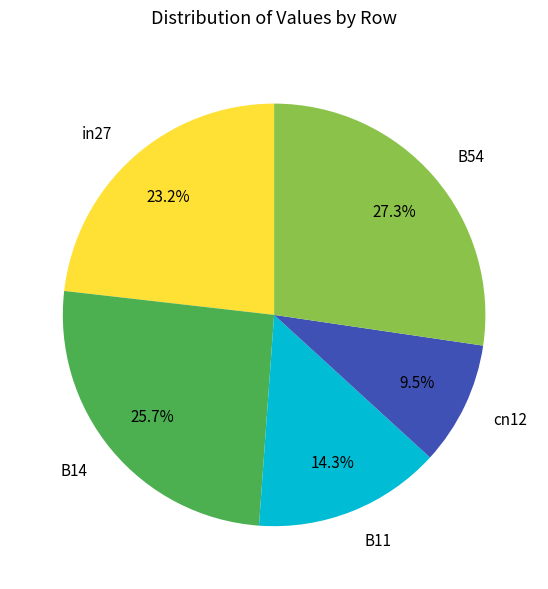

Rank the categories by value from lowest to highest.

cn12, B11, in27, B14, B54